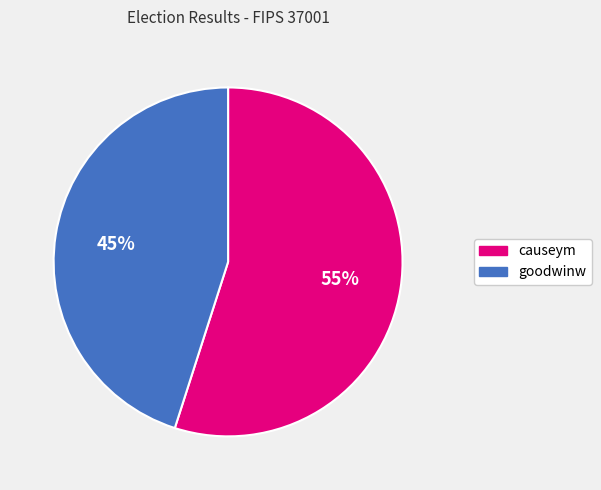

To the nearest percent, what is the average slice percentage?

50%